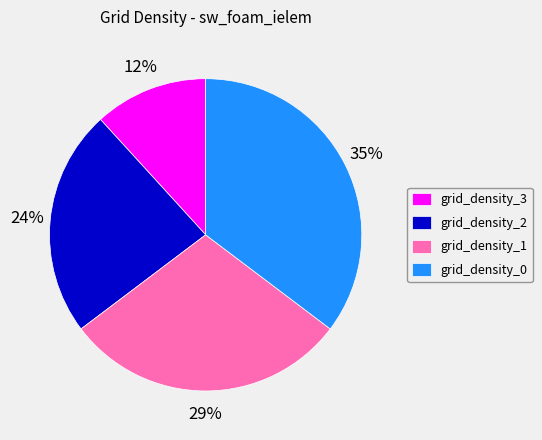

What is the ratio of the value at grid_density_0 to the value at grid_density_2?

1.5